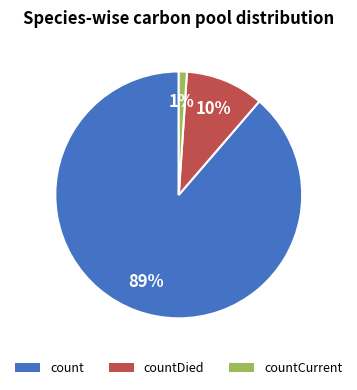

Count the number of slices in the pie.

3